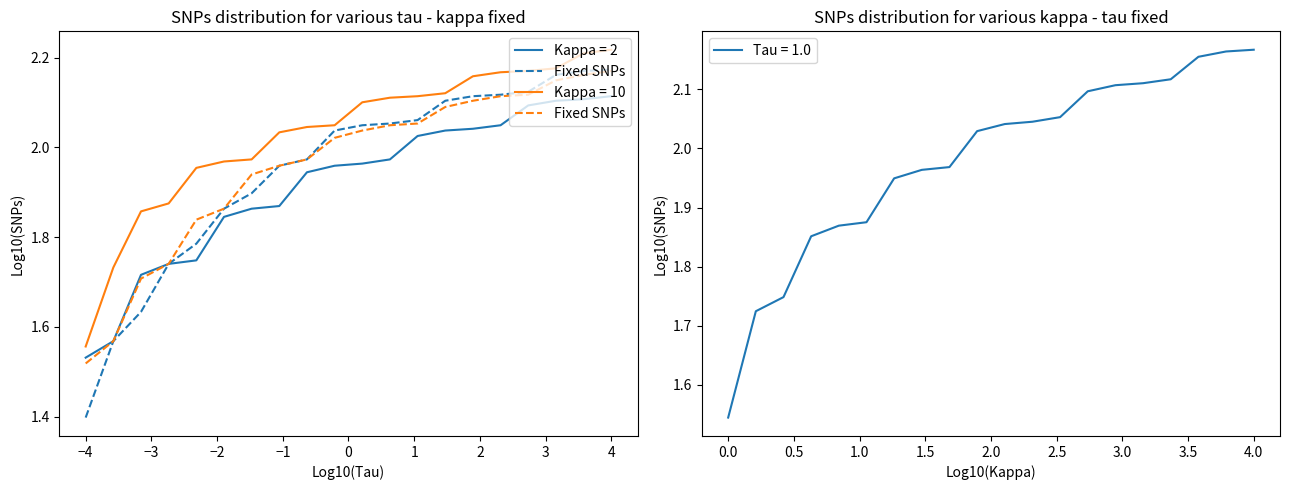

At which label is Kappa = 2 closest to 1?

−4